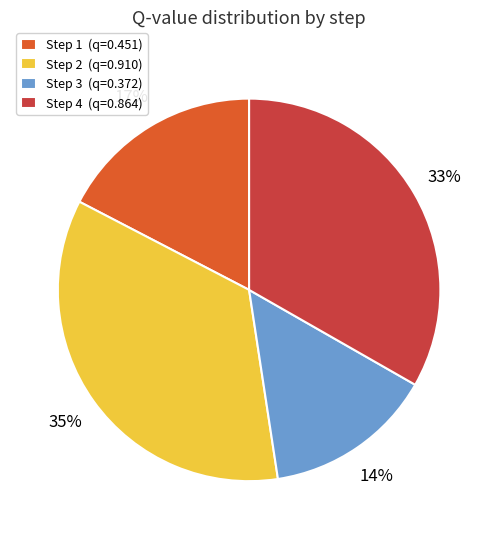

What is the smallest slice in the pie chart?

Step 3 (q=0.372)